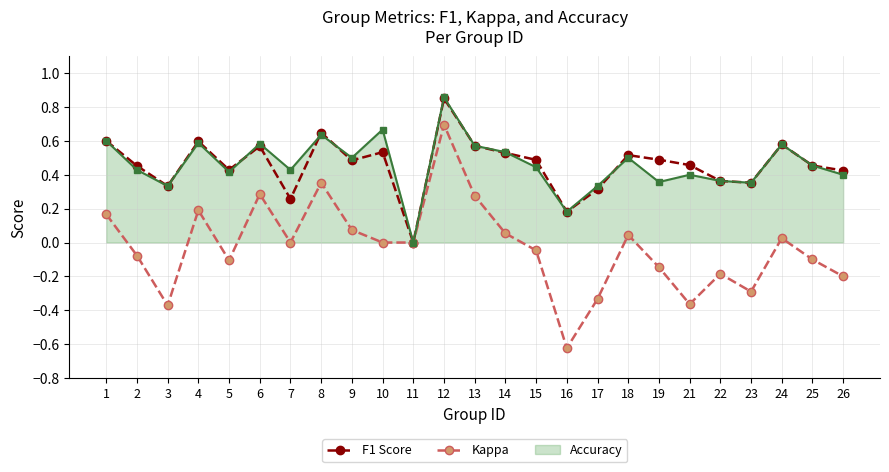

What are all the series names shown in the legend?

F1 Score, Kappa, Accuracy